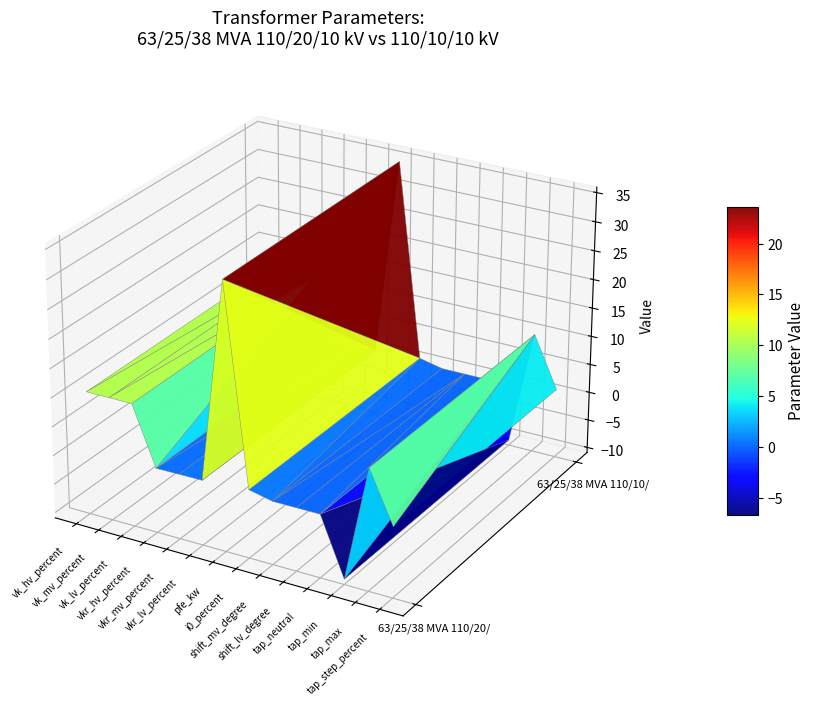

What is the sum of the 63/25/38 MVA 110/20/10 kV values at pfe_kw and tap_max?

45.0